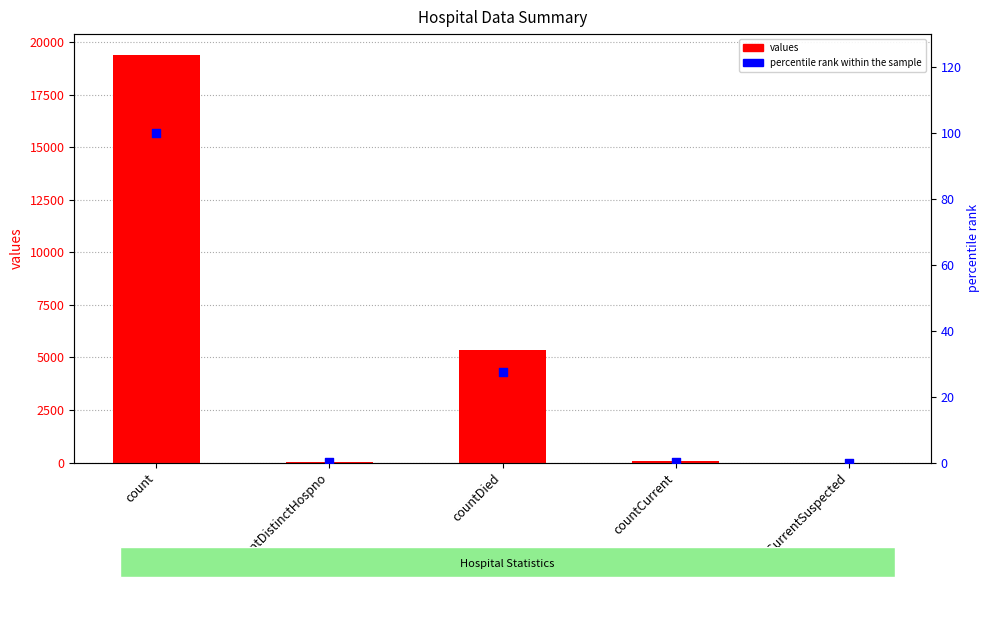

What are all the series names shown in the legend?

values, percentile rank within the sample